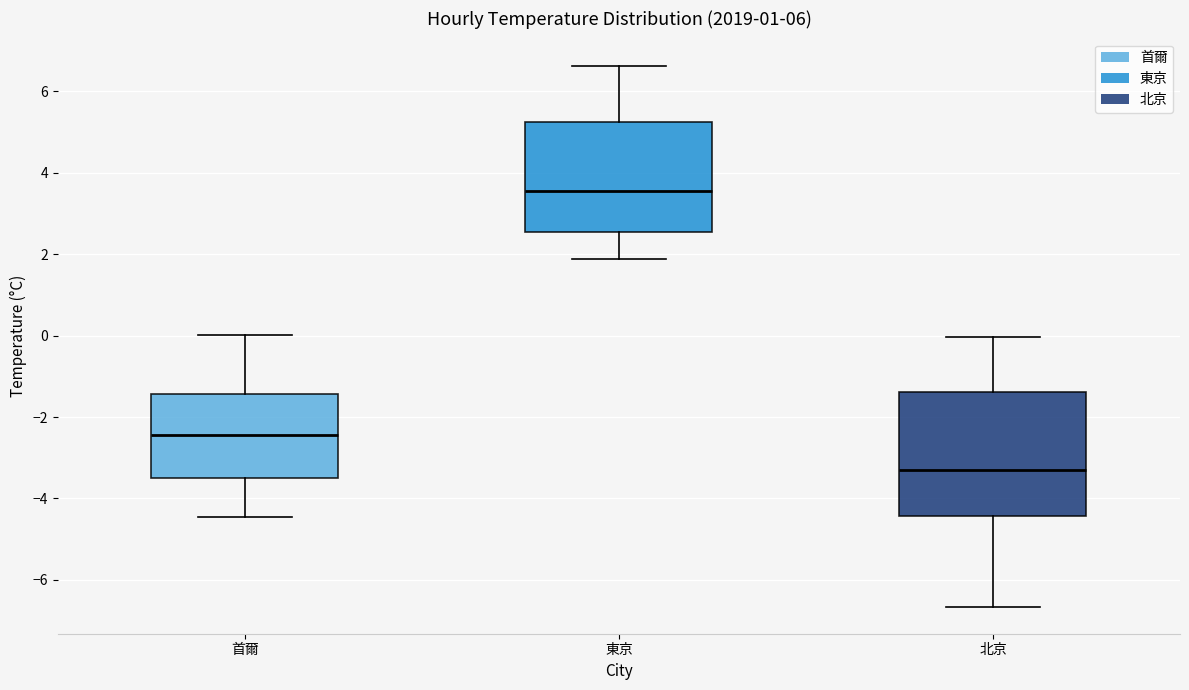

Reading left to right, transcribe this box plot: for each box, give where its median line is, the range the box spans, and where its two whiskers end, as read against the y-axis. The values are not printed on the chart, so give them approximately, as read against the axis.

首爾: median -2.4, box -3.4 to -1.4, whiskers -4.4 to 0.0
東京: median 3.6, box 2.6 to 5.2, whiskers 1.8 to 6.6
北京: median -3.2, box -4.4 to -1.4, whiskers -6.6 to 0.0